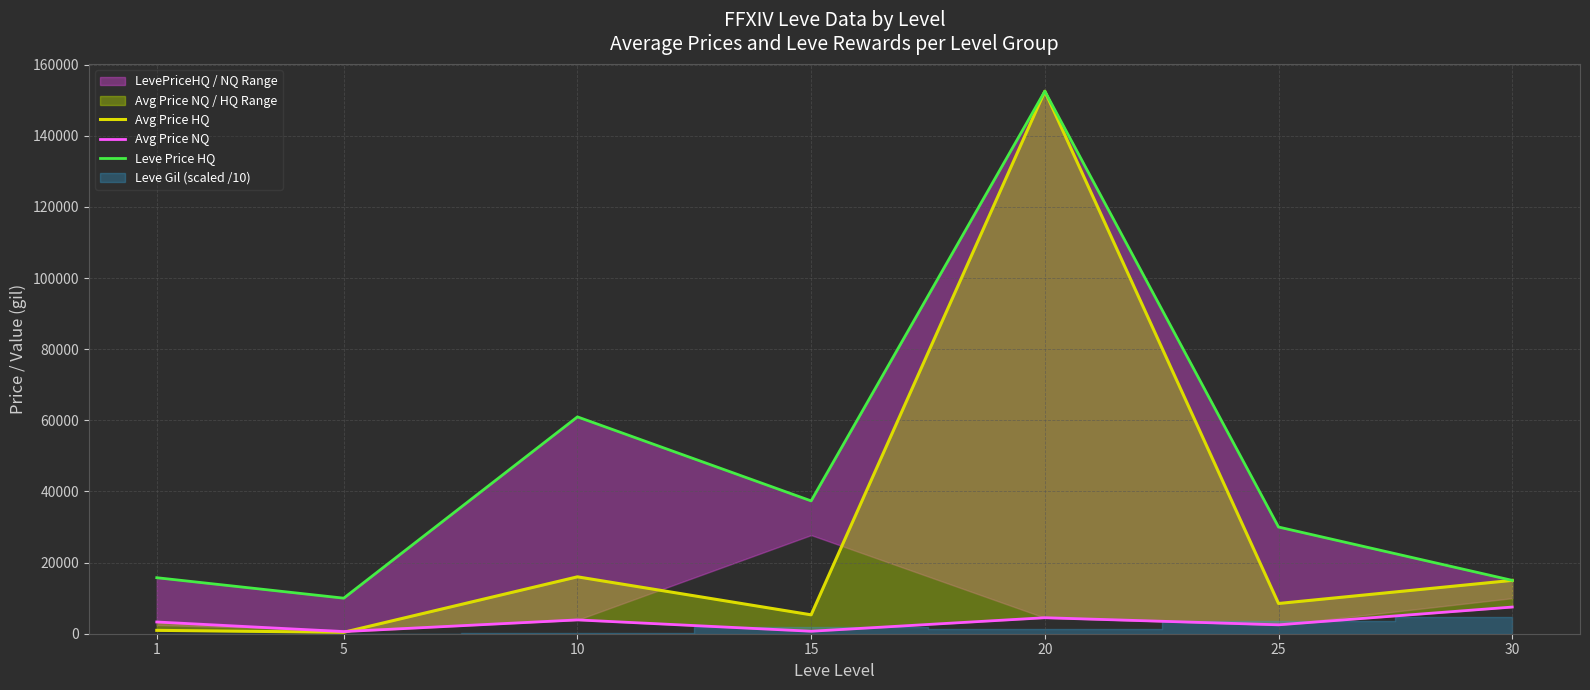

True or false: Avg Price HQ has more than 2 points higher than both neighbors.

False